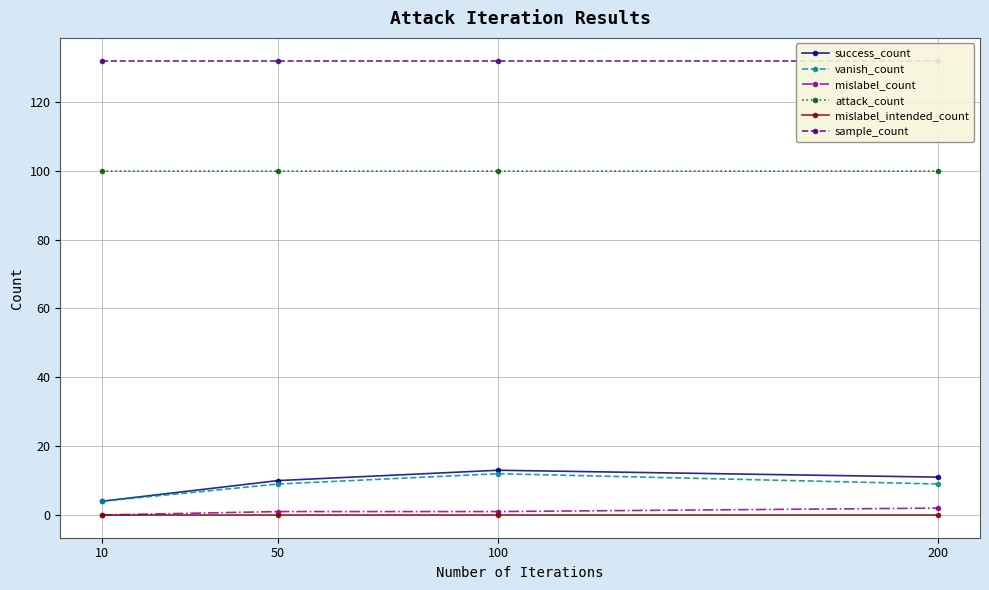

How many categories are shown in the chart?

4